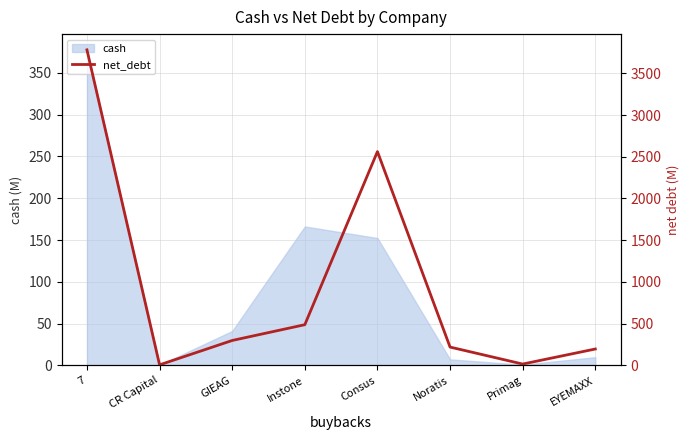

Is it true that the value at Noratis is 120.5?

False